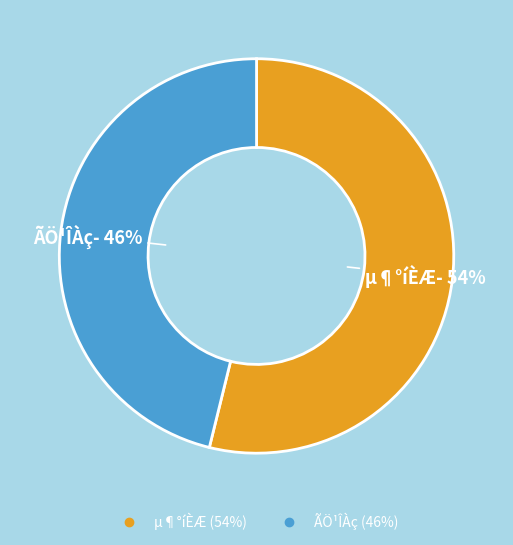

Is it true that ÃÖ¹ÎÀç is 41% of the pie?

False